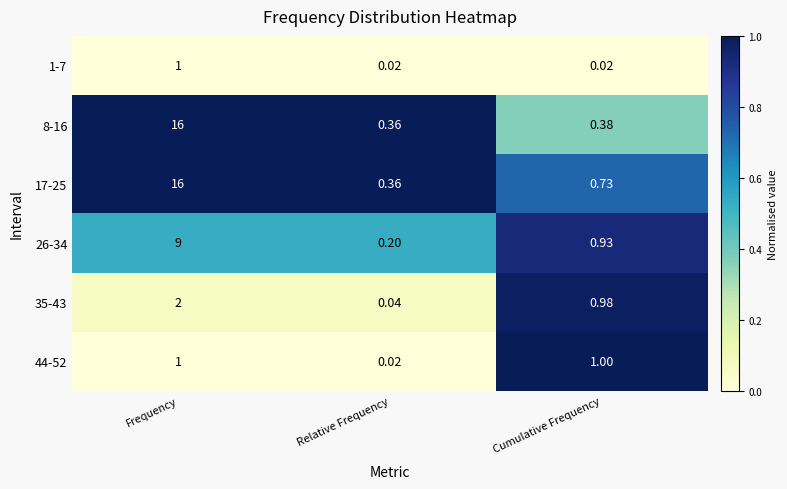

Between Relative Frequency and Cumulative Frequency, which series saw the biggest shift?

44-52